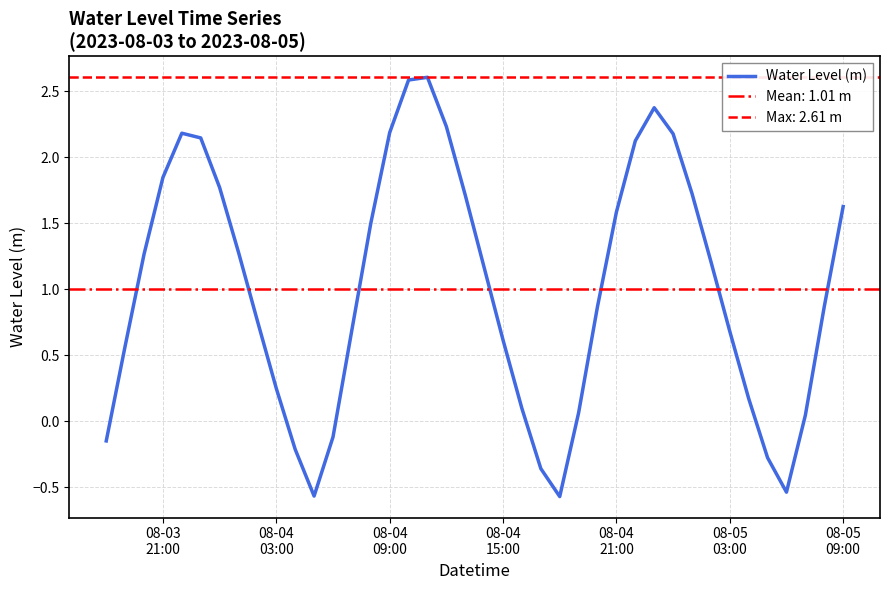

Reading right to left, extract all data points from this chart.

1.6	0.9	0.0	-0.5	-0.3	0.2	0.7	1.2	1.7	2.2	2.4	2.1	1.6	0.9	0.1	-0.6	-0.4	0.1	0.6	1.2	1.7	2.2	2.6	2.6	2.2	1.5	0.7	-0.1	-0.6	-0.2	0.3	0.8	1.3	1.8	2.1	2.2	1.8	1.3	0.6	-0.1